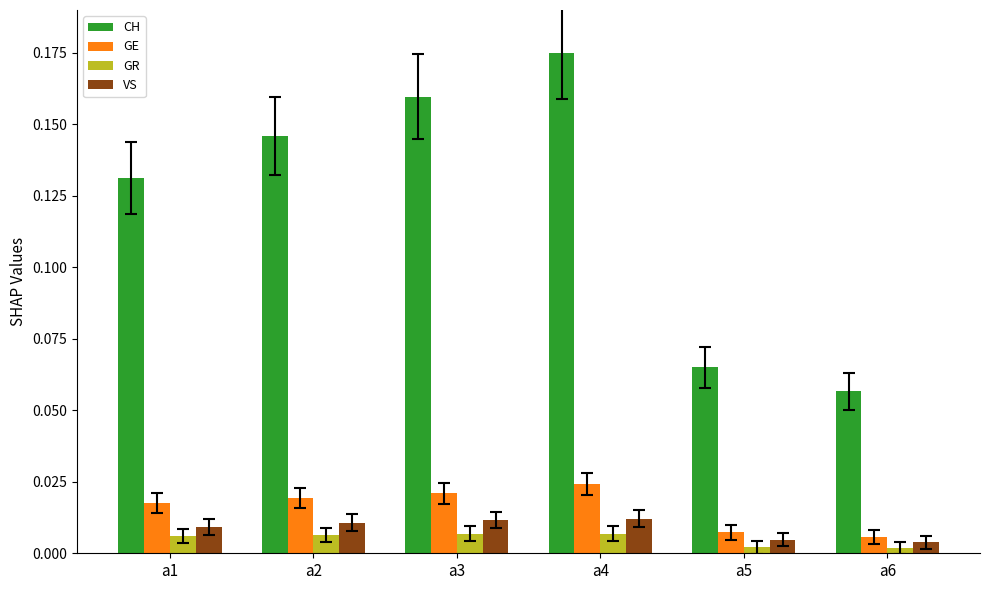

Rank the categories by CH value from highest to lowest.

a4, a3, a2, a1, a5, a6